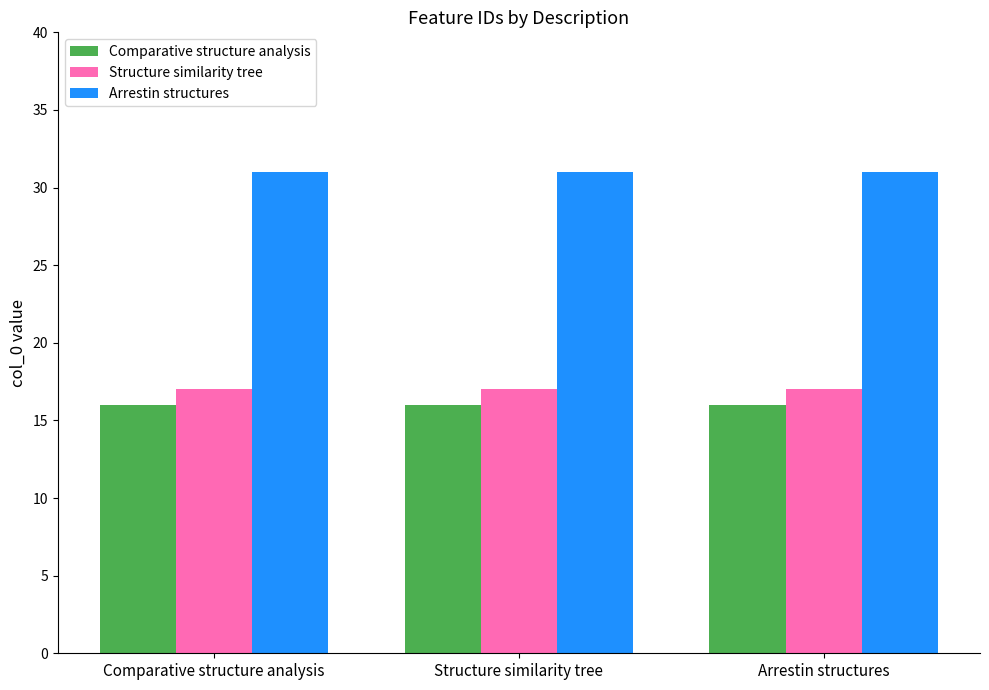

Reading left to right, what are all the values shown in this chart?

Comparative structure analysis: 16	16	16
Structure similarity tree: 17	17	17
Arrestin structures: 31	31	31